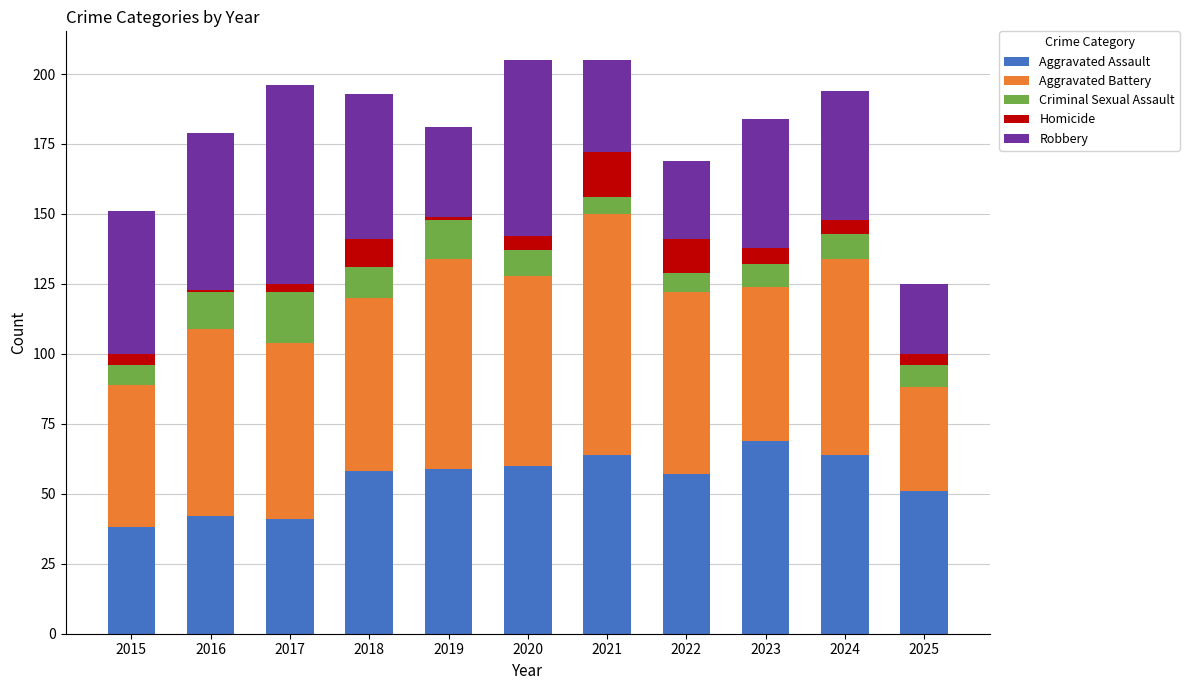

The Aggravated Assault series shows 58 at 2018. True or false?

True